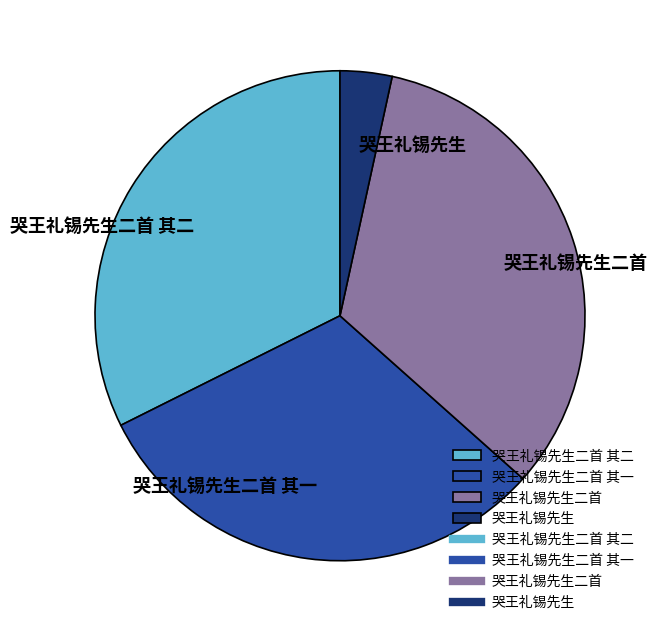

What is the largest slice in the pie chart?

哭王礼锡先生二首